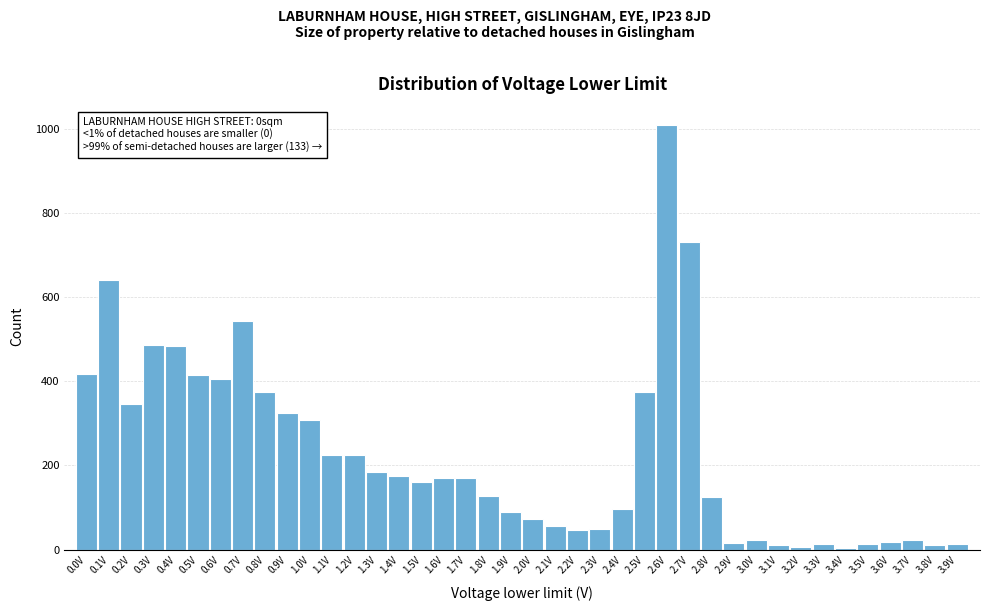

What is the average value?

224